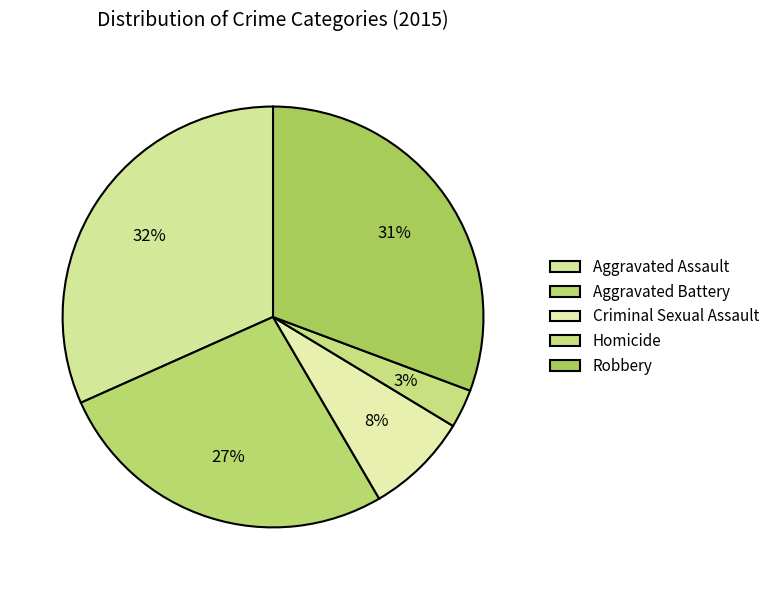

Count the number of slices in the pie.

5